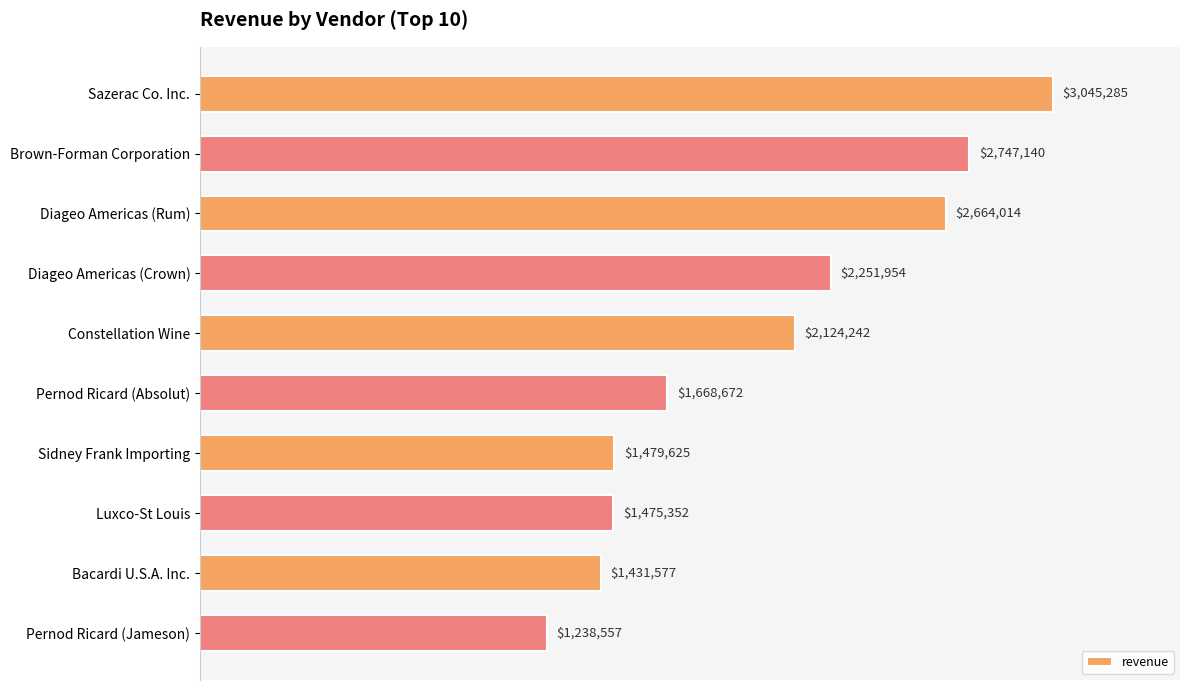

What is the maximum value shown in the chart?

3045285.3